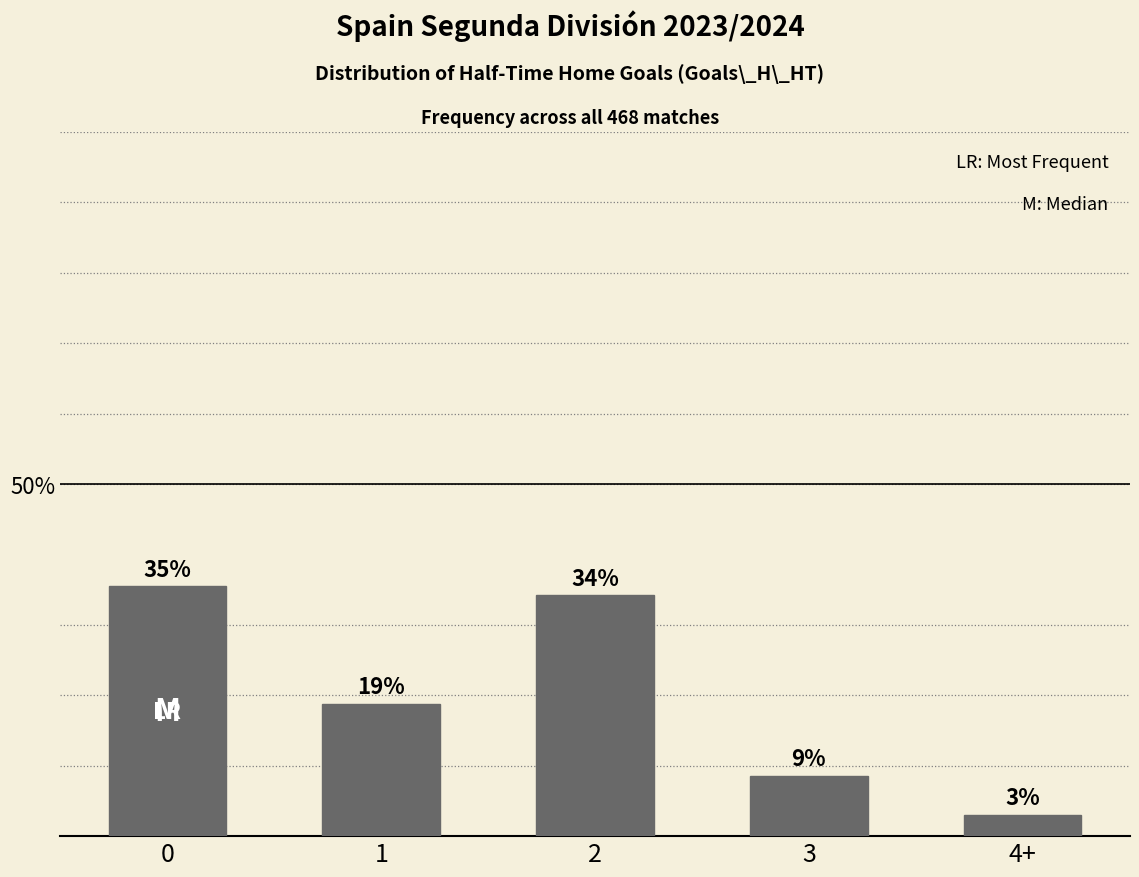

Does the chart contain any negative values?

No